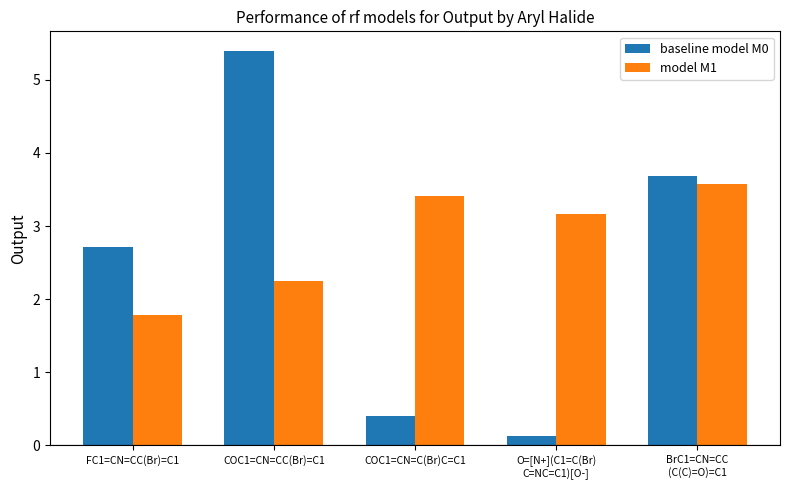

What is the label of the 2nd bar from the right?

O=[N+](C1=C(Br)
C=NC=C1)[O-]